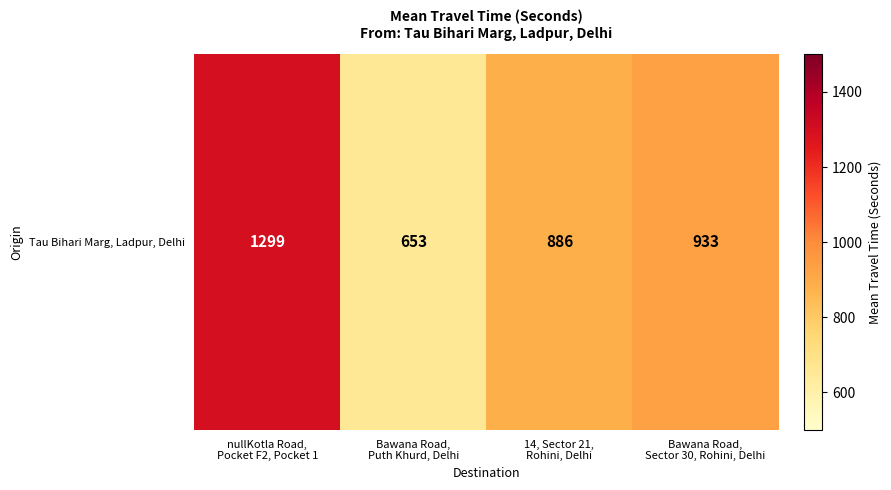

True or false: the data shows 1004 at Bawana Road,
Puth Khurd, Delhi.

False